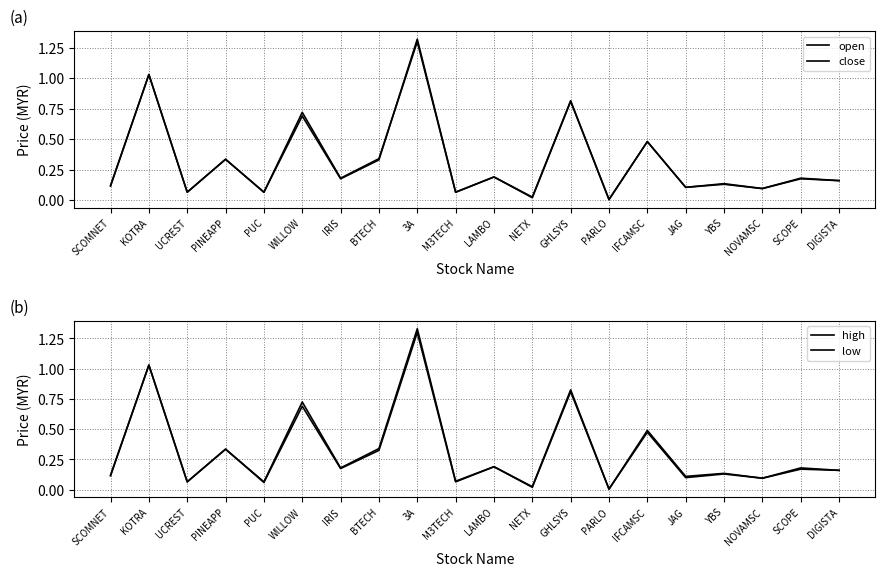

Reading left to right, transcribe all the data shown in this chart.

open: SCOMNET=0.1	KOTRA=1.0	UCREST=0.1	PINEAPP=0.3	PUC=0.1	WILLOW=0.7	IRIS=0.2	BTECH=0.3	3A=1.3	M3TECH=0.1	LAMBO=0.2	NETX=0.0	GHLSYS=0.8	PARLO=0.0	IFCAMSC=0.5	JAG=0.1	YBS=0.1	NOVAMSC=0.1	SCOPE=0.2	DIGISTA=0.2
close: SCOMNET=0.1	KOTRA=1.0	UCREST=0.1	PINEAPP=0.3	PUC=0.1	WILLOW=0.7	IRIS=0.2	BTECH=0.3	3A=1.3	M3TECH=0.1	LAMBO=0.2	NETX=0.0	GHLSYS=0.8	PARLO=0.0	IFCAMSC=0.5	JAG=0.1	YBS=0.1	NOVAMSC=0.1	SCOPE=0.2	DIGISTA=0.2
high: SCOMNET=0.1	KOTRA=1.0	UCREST=0.1	PINEAPP=0.3	PUC=0.1	WILLOW=0.7	IRIS=0.2	BTECH=0.3	3A=1.3	M3TECH=0.1	LAMBO=0.2	NETX=0.0	GHLSYS=0.8	PARLO=0.0	IFCAMSC=0.5	JAG=0.1	YBS=0.1	NOVAMSC=0.1	SCOPE=0.2	DIGISTA=0.2
low: SCOMNET=0.1	KOTRA=1.0	UCREST=0.1	PINEAPP=0.3	PUC=0.1	WILLOW=0.7	IRIS=0.2	BTECH=0.3	3A=1.3	M3TECH=0.1	LAMBO=0.2	NETX=0.0	GHLSYS=0.8	PARLO=0.0	IFCAMSC=0.5	JAG=0.1	YBS=0.1	NOVAMSC=0.1	SCOPE=0.2	DIGISTA=0.2